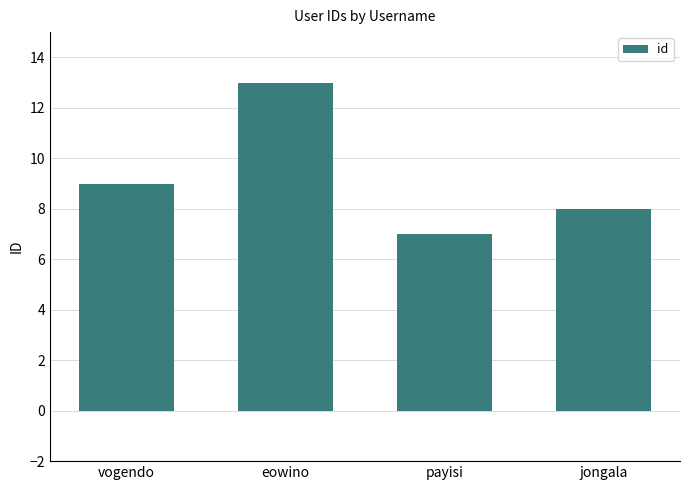

What is the smallest value displayed?

7